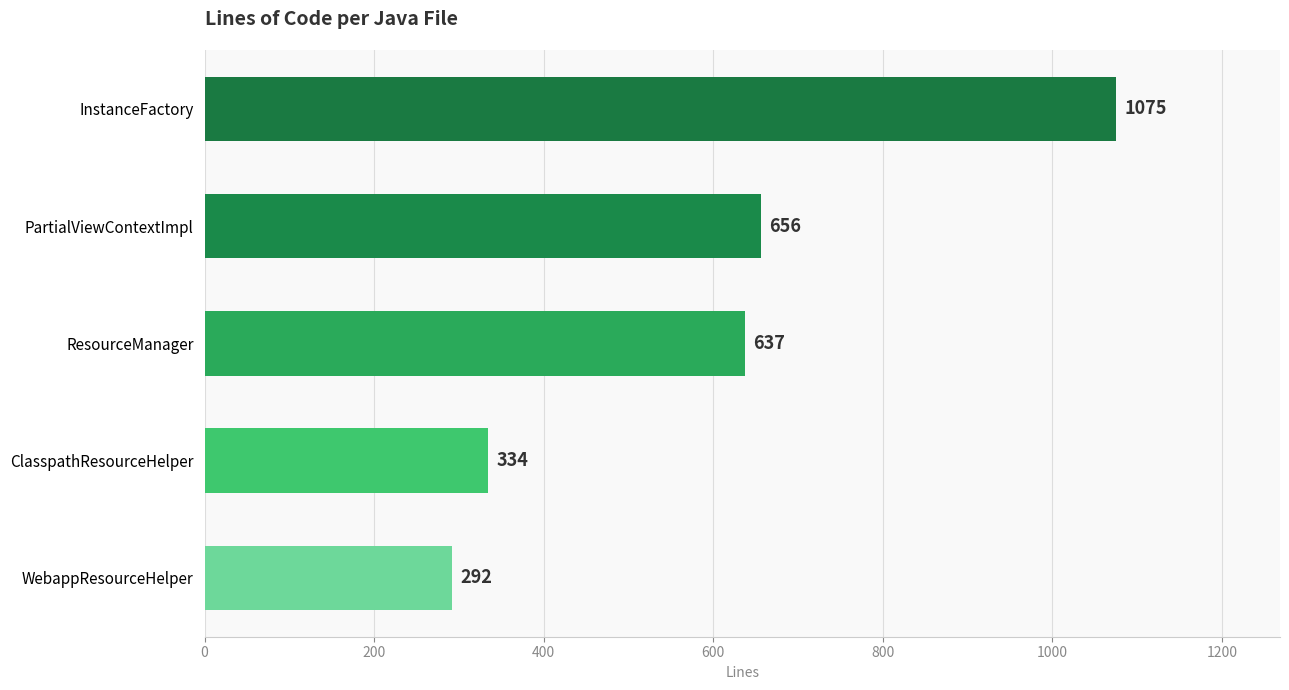

Which category has the lowest value across all series?

WebappResourceHelper